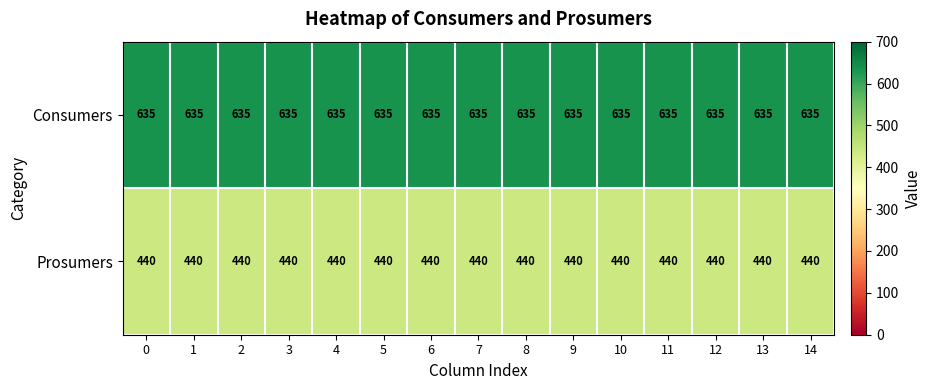

Is it true that Prosumers equals 440 at 14?

True